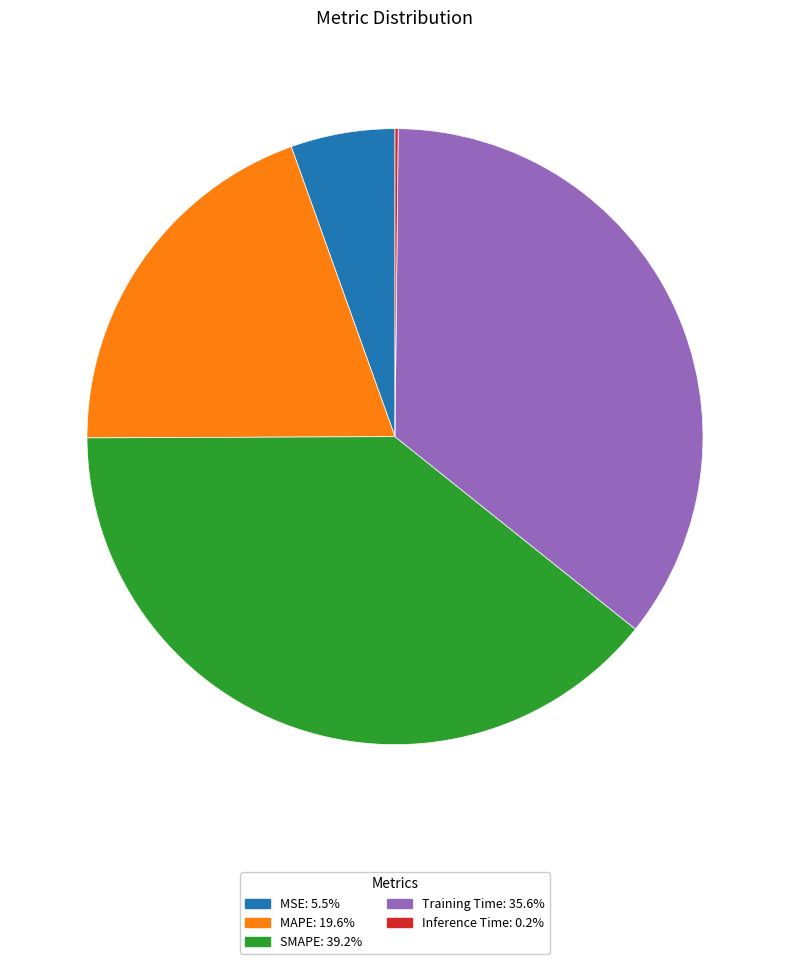

Is the sum of SMAPE and MSE greater than half?

No